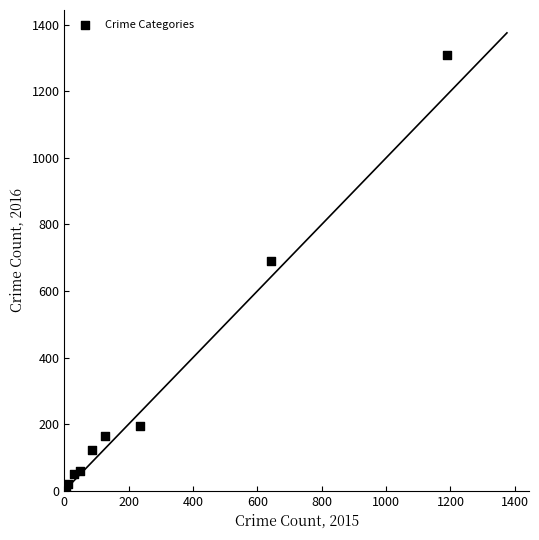

What Y value in the scatter plot is closest to 656?

689